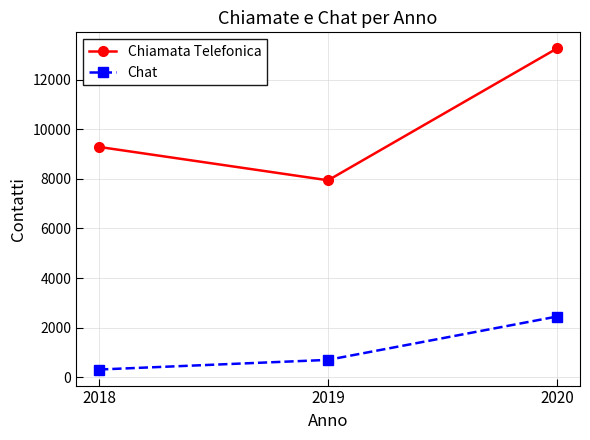

What is the difference between the highest and lowest values at 2020?

10802